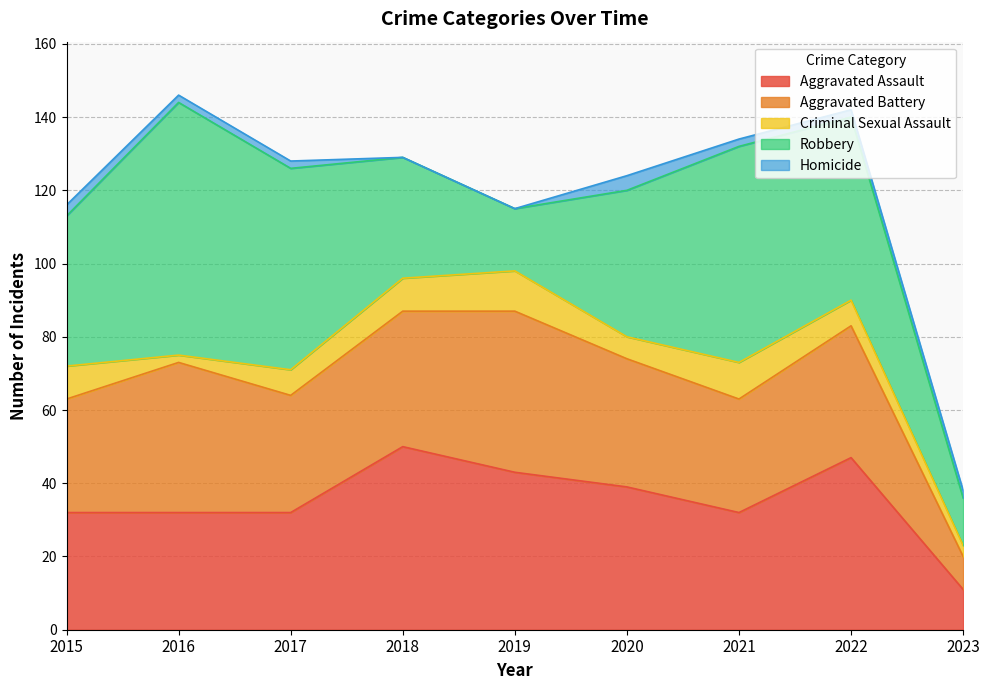

What are all the series names shown in the legend?

Aggravated Assault, Aggravated Battery, Criminal Sexual Assault, Robbery, Homicide